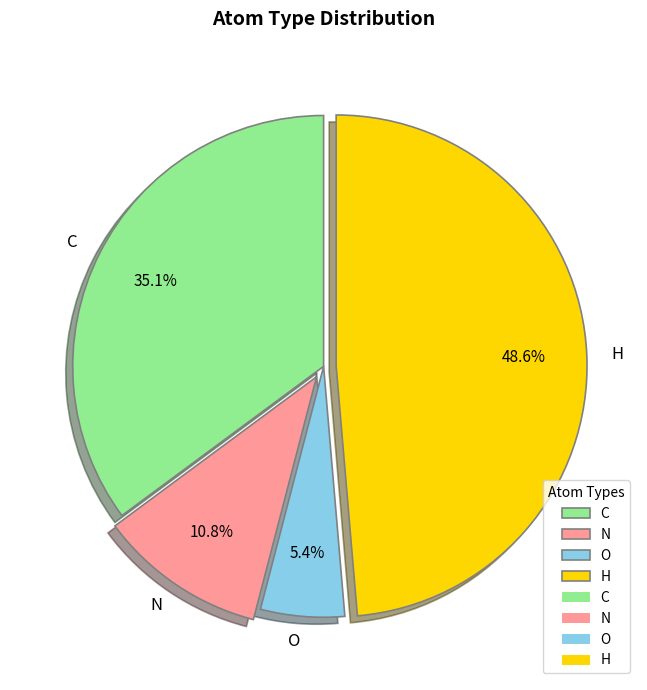

Is there any slice that represents more than half of the pie?

No